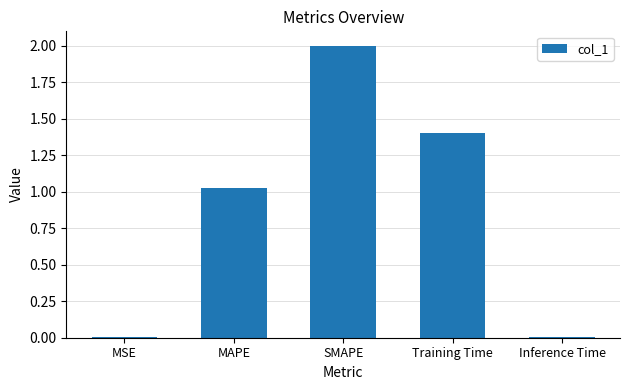

What is the difference between the values at Training Time and MAPE?

0.4